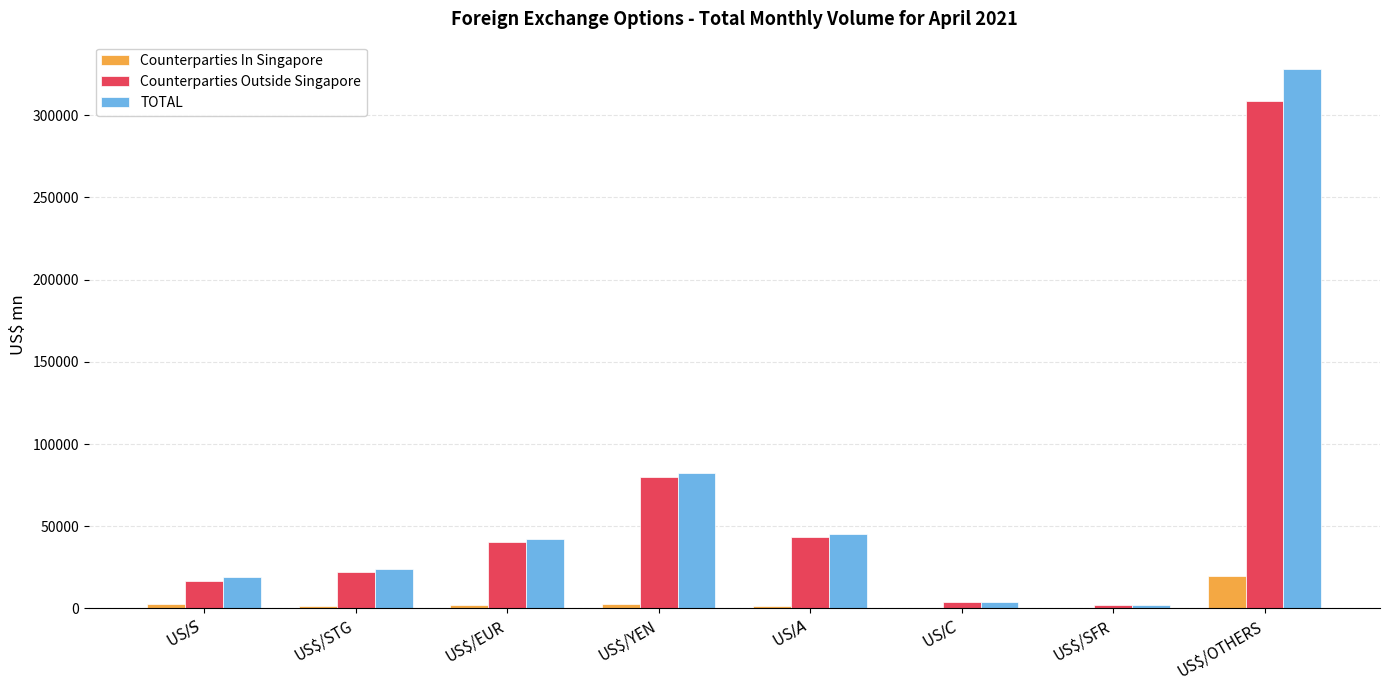

The Counterparties Outside Singapore series shows 63592.8 at US$/EUR. True or false?

False